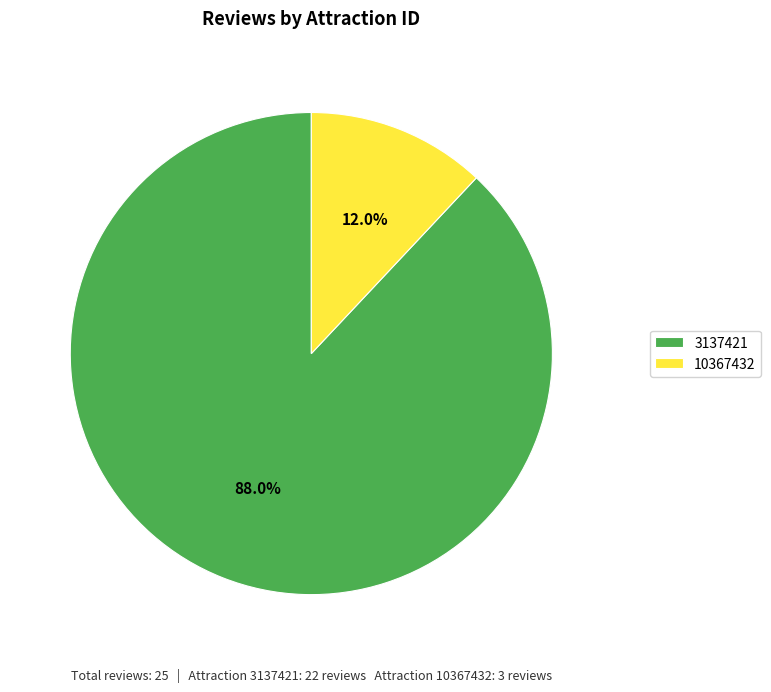

Rank the categories by value from lowest to highest.

10367432, 3137421